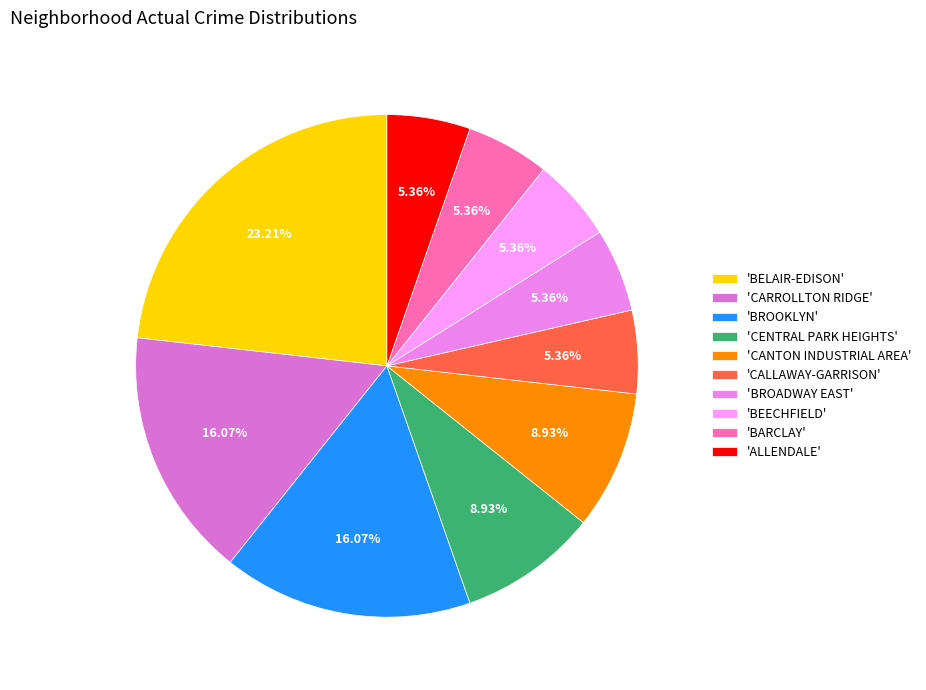

Does any single category account for the majority?

No